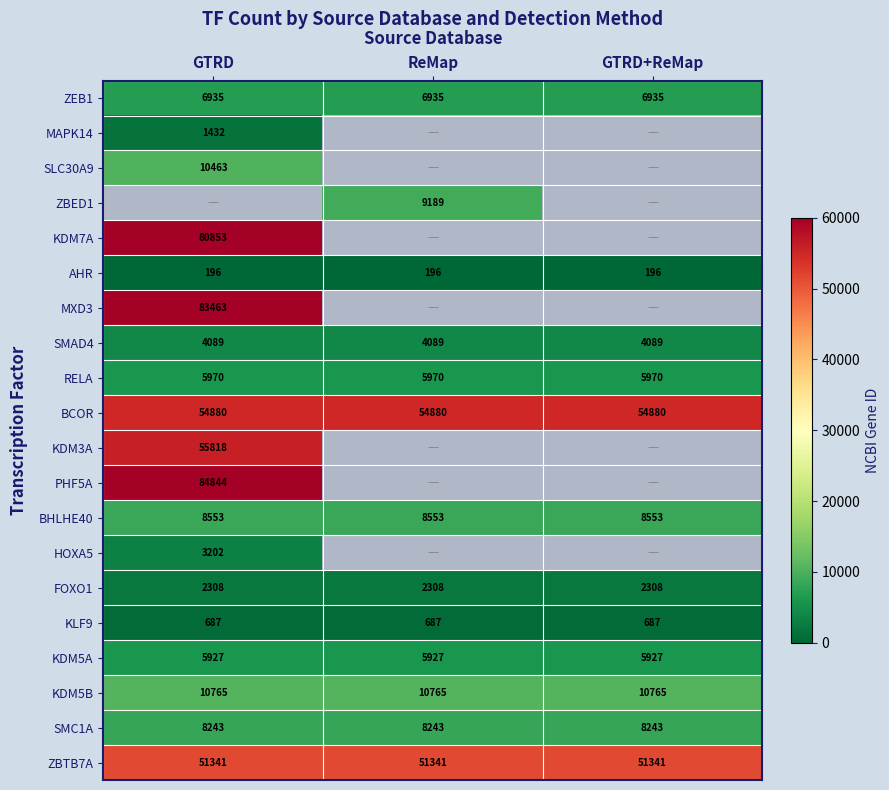

Is it true that KDM7A equals 140908 at GTRD?

False